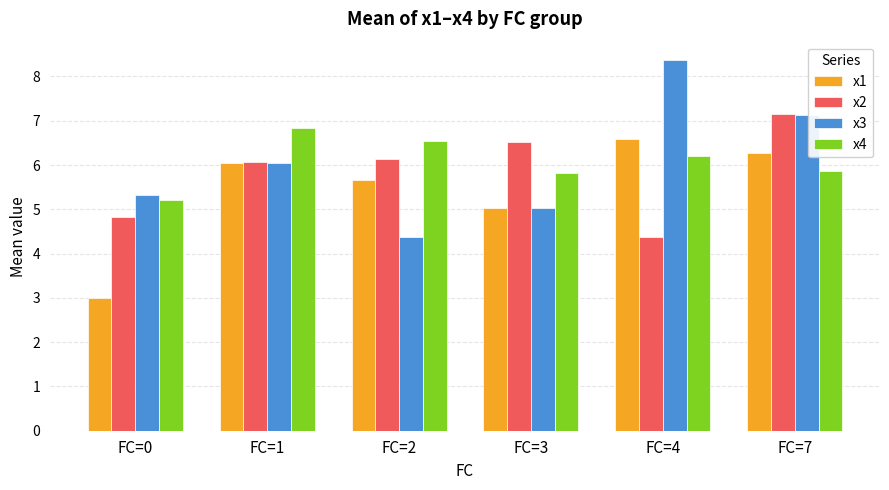

What is the value of the x3 bar at the 4th from the left?

5.0